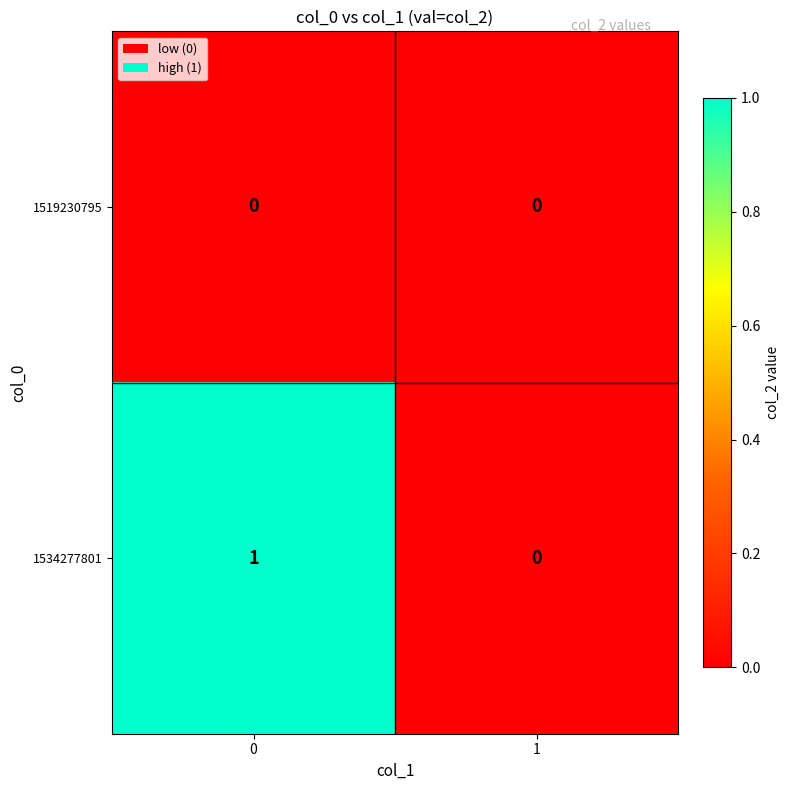

Is it true that 1519230795 equals 0 at 1?

True